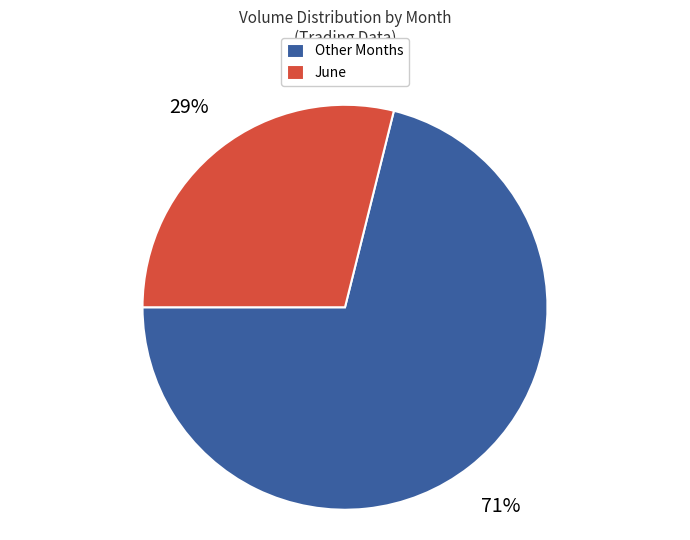

Which category has the biggest portion of the pie?

Other Months